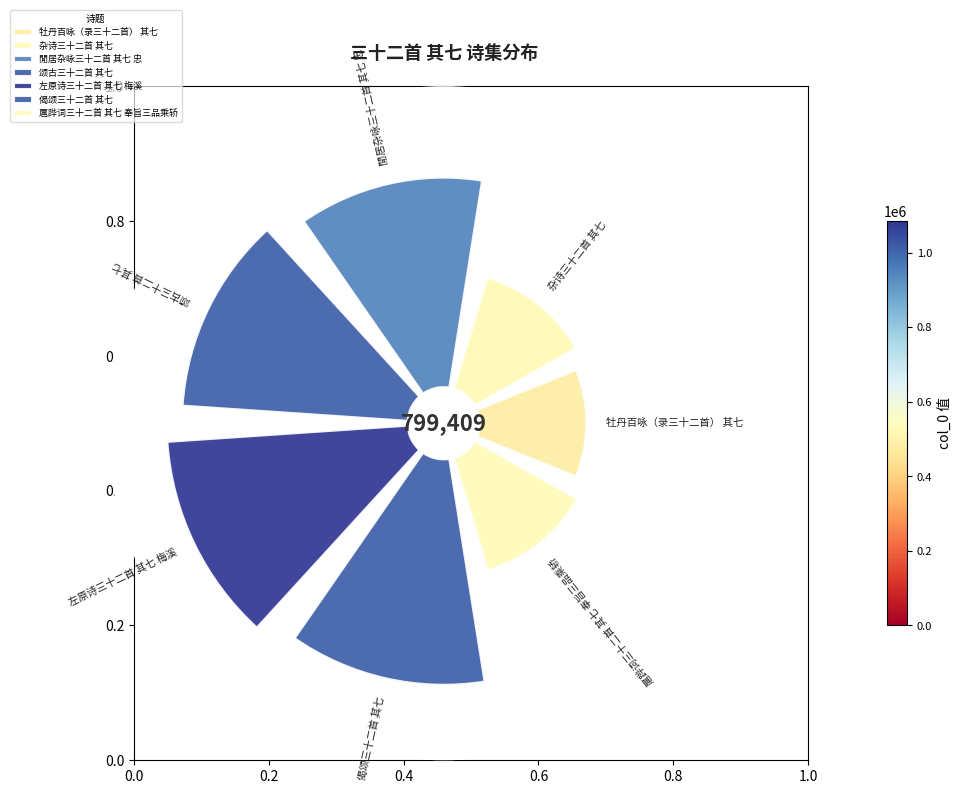

Count the number of slices in the pie.

7